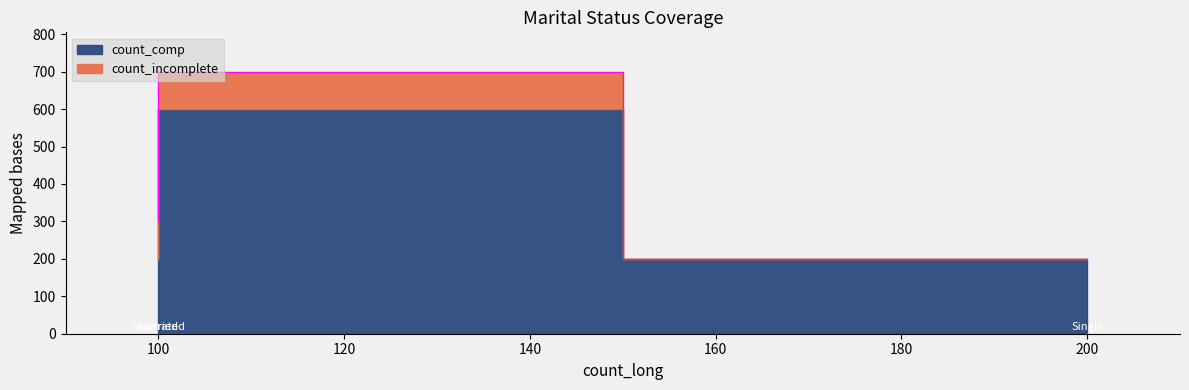

What is the sum of the values at 200 and 100?

900